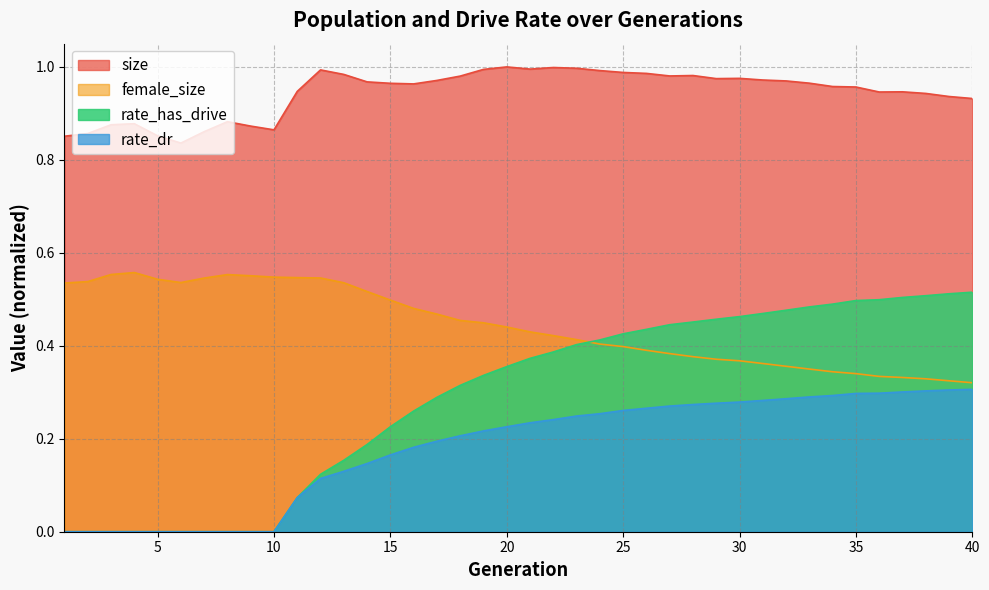

What is the difference between the maximum and minimum values in the rate_dr series?

0.3